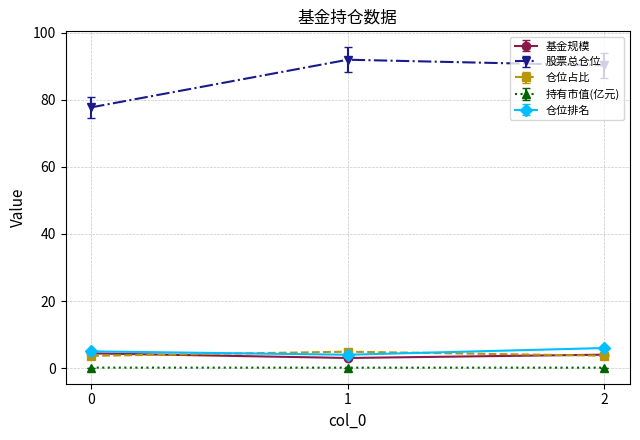

The 持有市值(亿元) series shows 0.2 at 0. True or false?

True